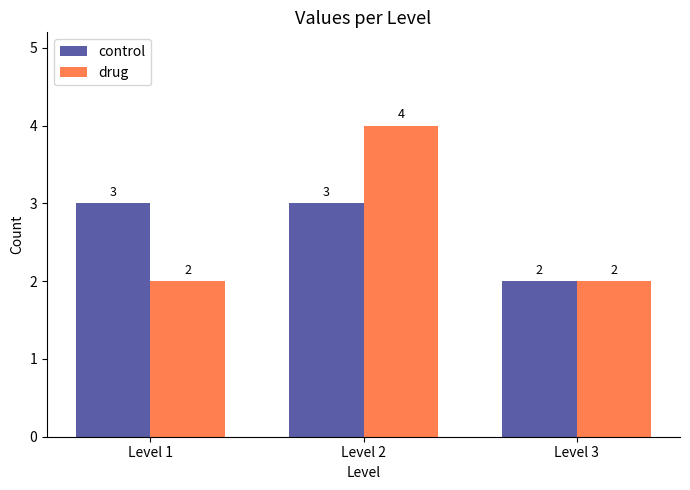

How many categories are shown in the chart?

3